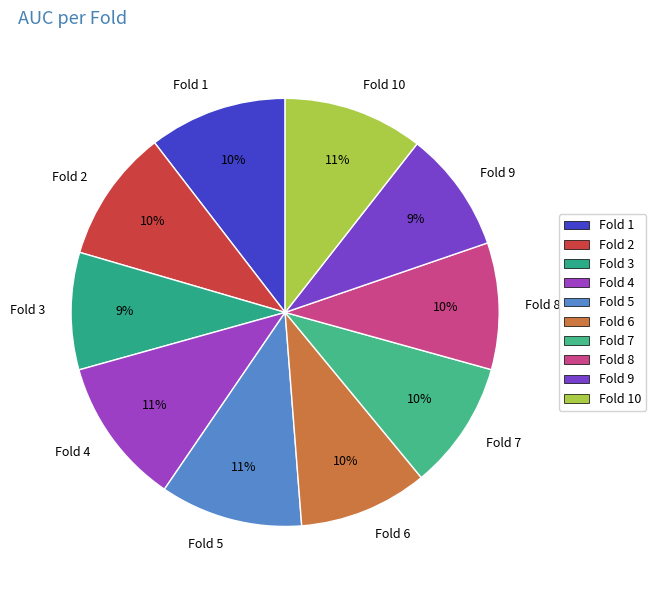

Does Fold 9 account for over 50% of the chart?

No